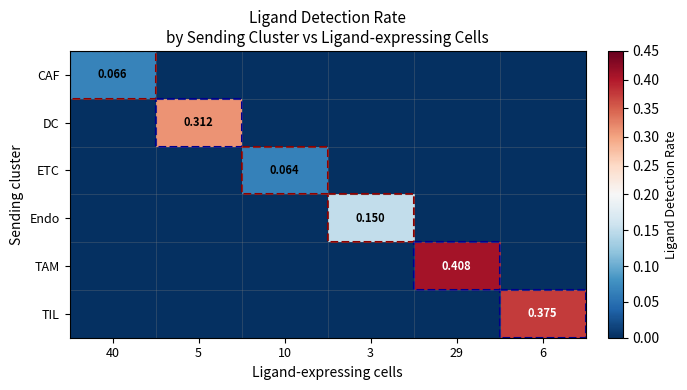

What is the difference between the maximum and second lowest values in the TAM series?

0.4